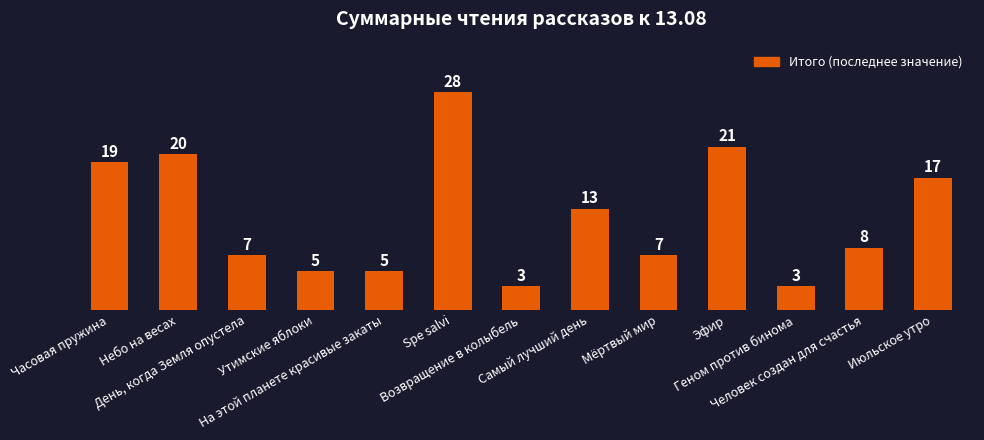

How many categories are shown in the chart?

13